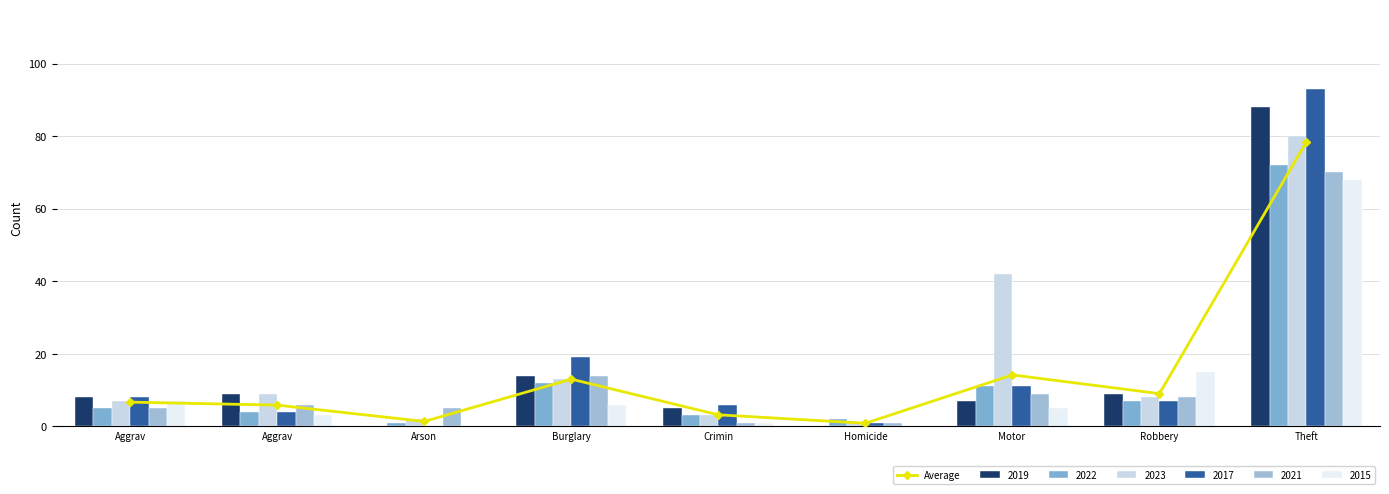

How many data points are less than 6?

4